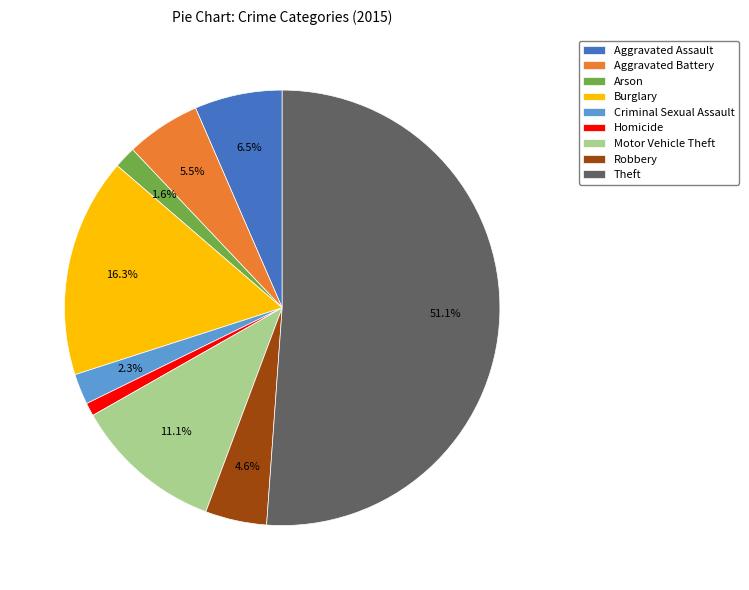

To the nearest percent, what is the combined percentage of Criminal Sexual Assault and Arson?

4%